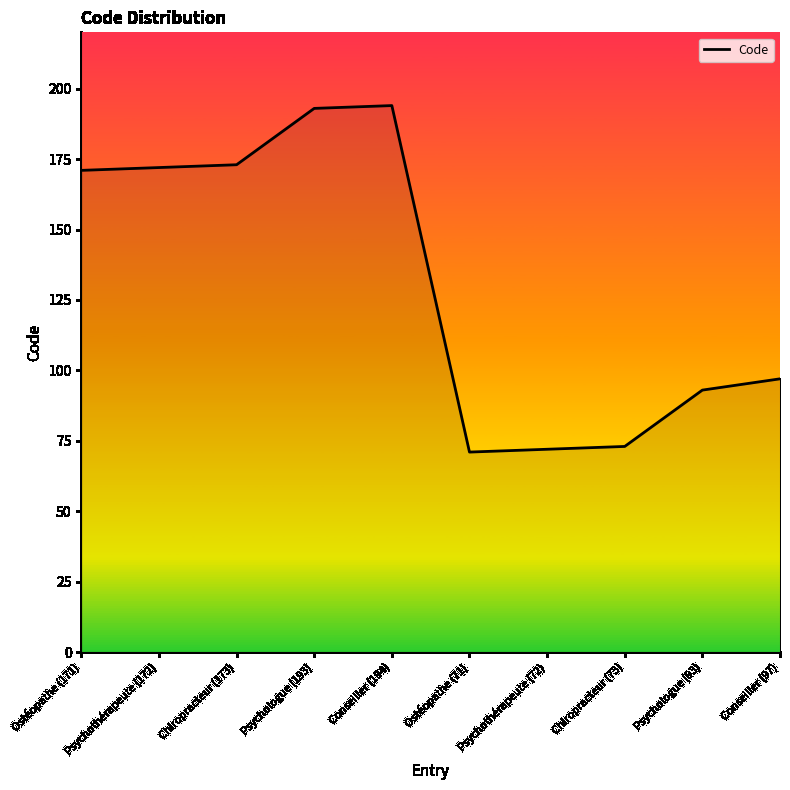

The value at Ostéopathe (171) is 171. True or false?

True